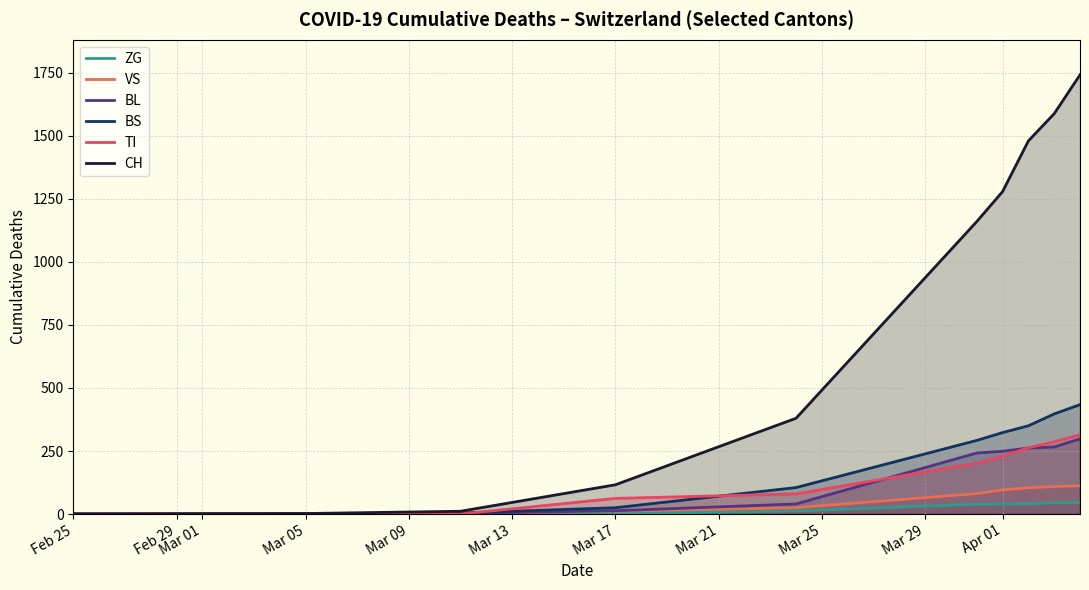

Which series has the largest range (max minus min)?

CH